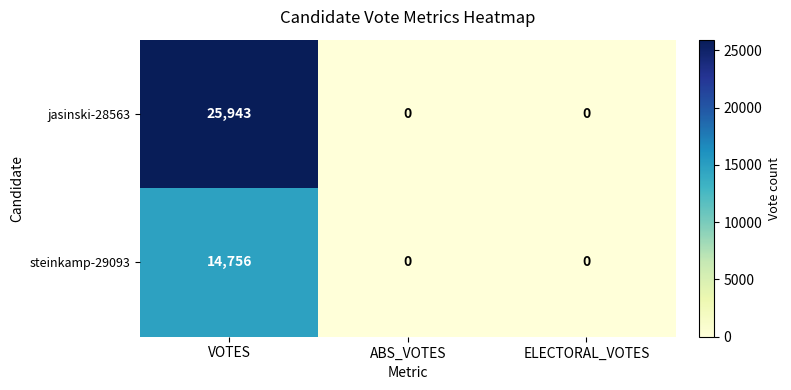

Which series has the widest spread of values?

jasinski-28563